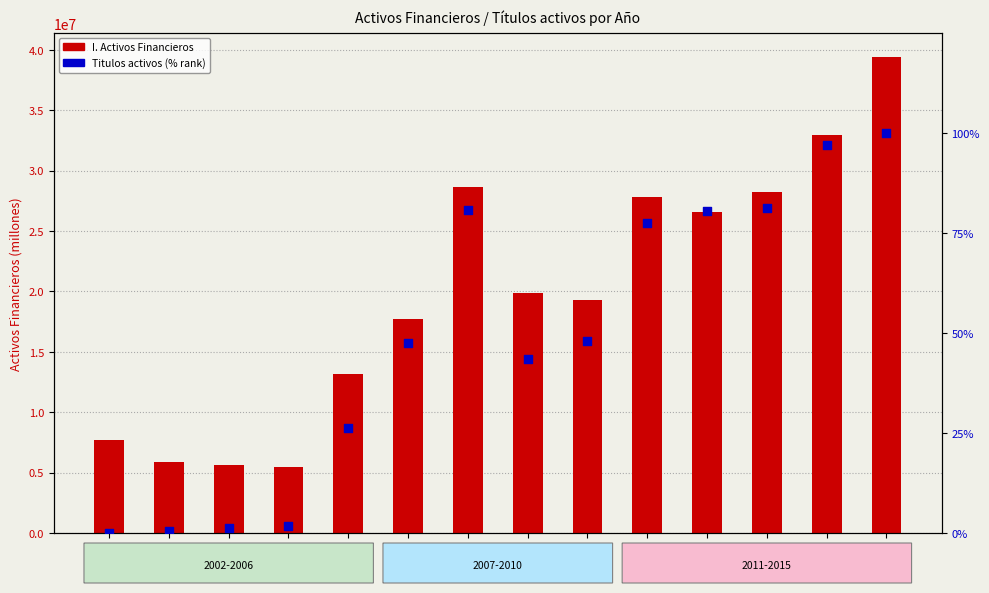

Is the value of I. Activos Financieros at 2002 greater than the value of Titulos activos (% rank) at 2003?

Yes